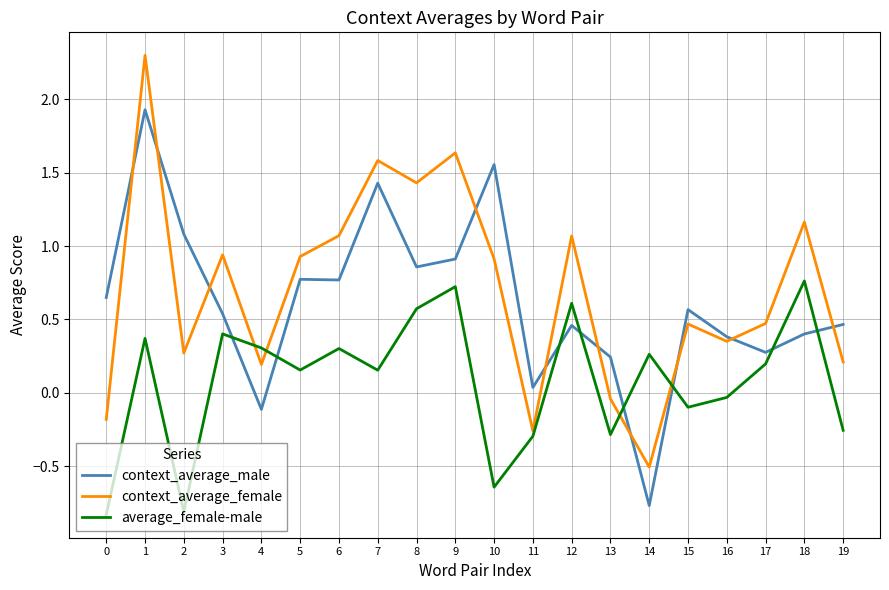

The context_average_male series shows 1.0 at 0. True or false?

False